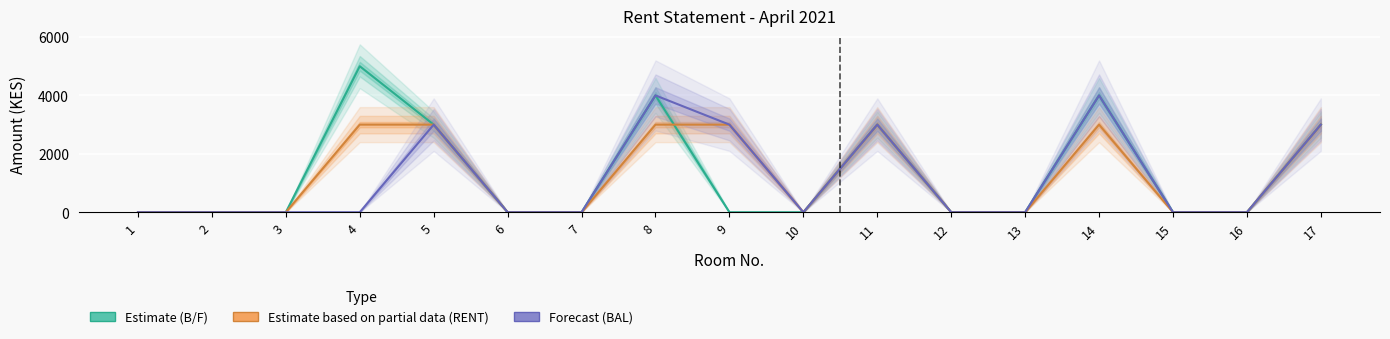

At which category does the chart reach its minimum across all series?

1